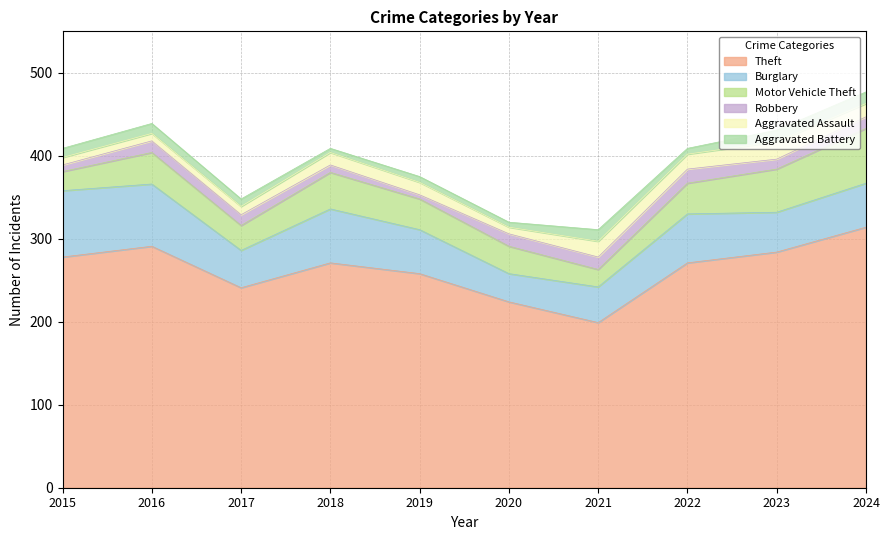

How many lines are shown in the chart?

6